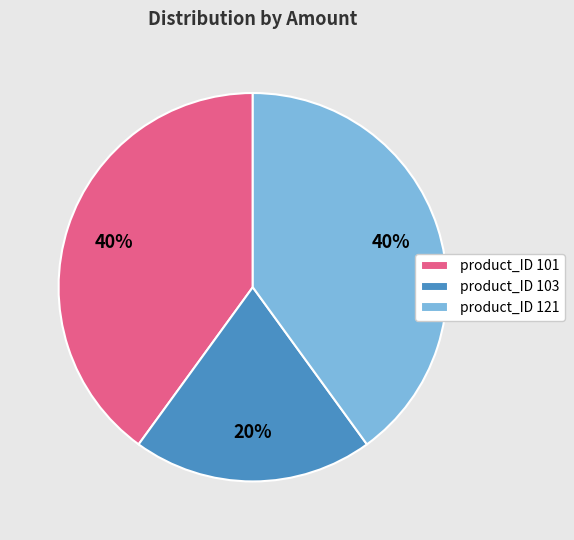

What is the smallest slice in the pie chart?

product_ID 103